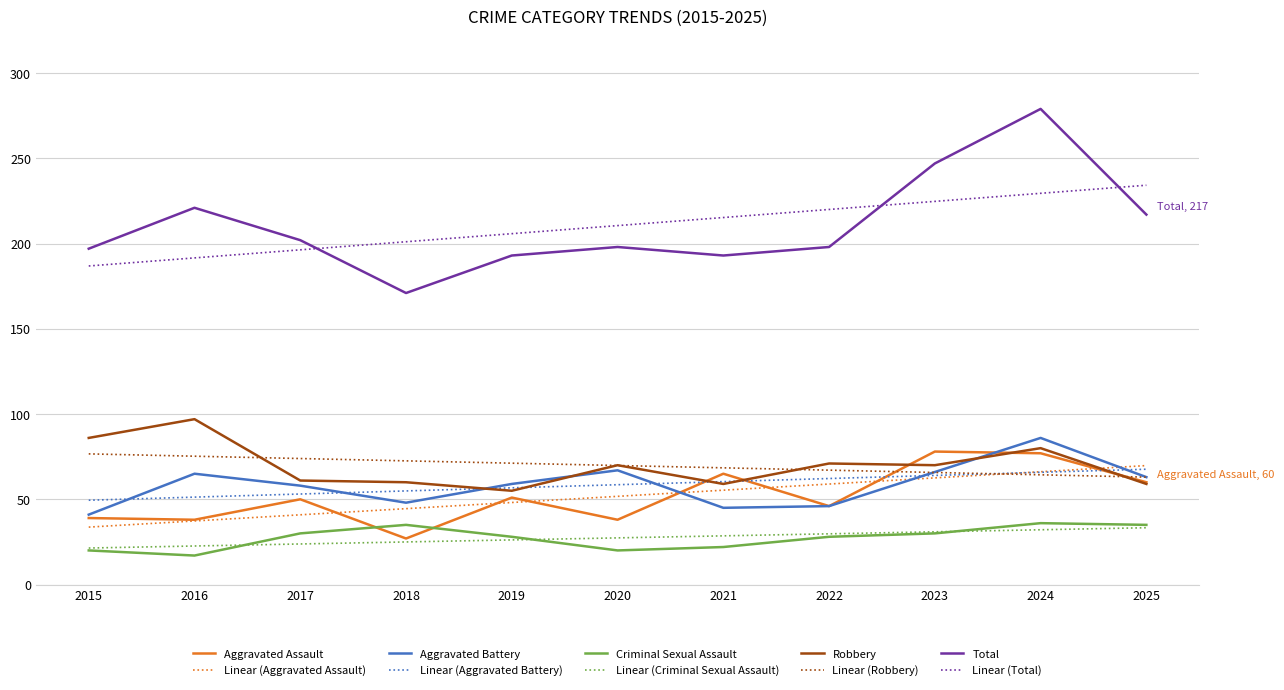

How many series are shown in this chart?

10